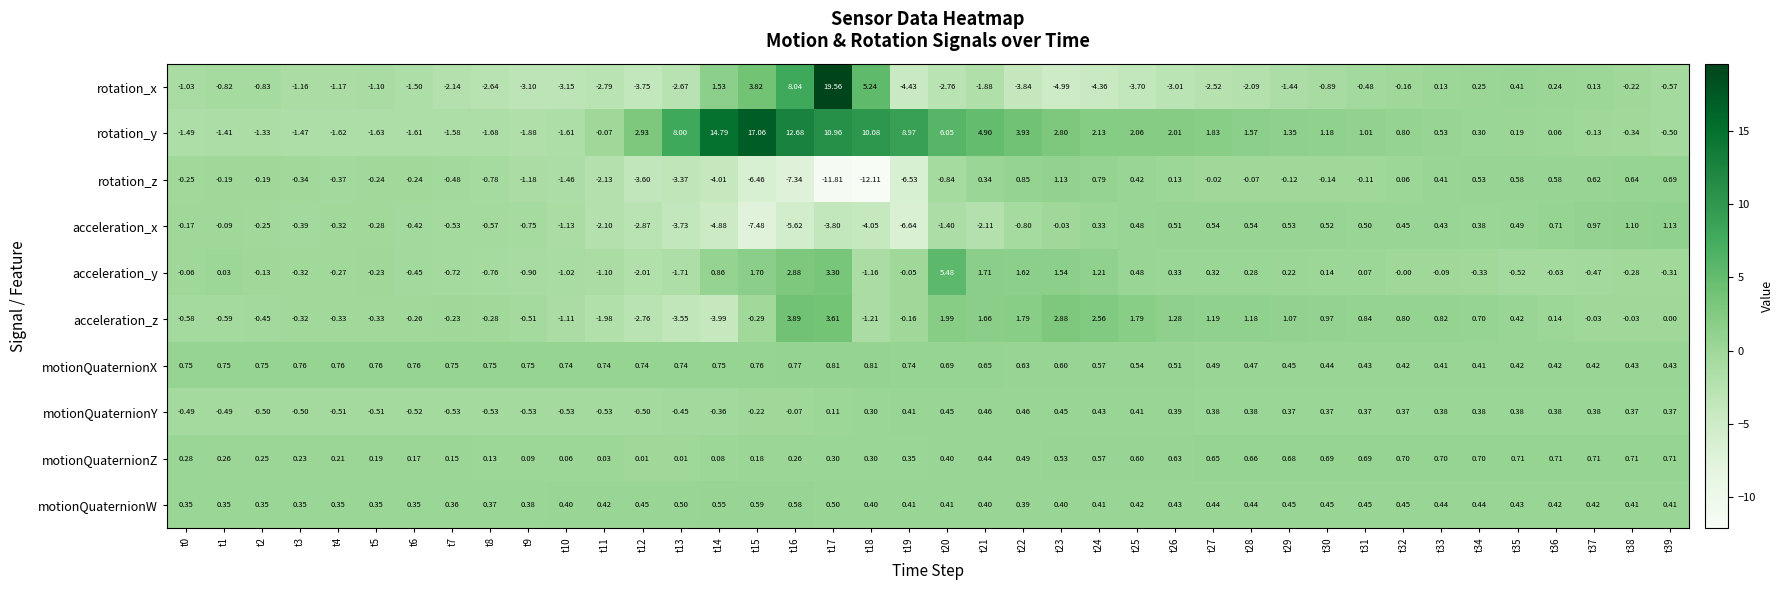

Which series has the widest spread of values?

rotation_x